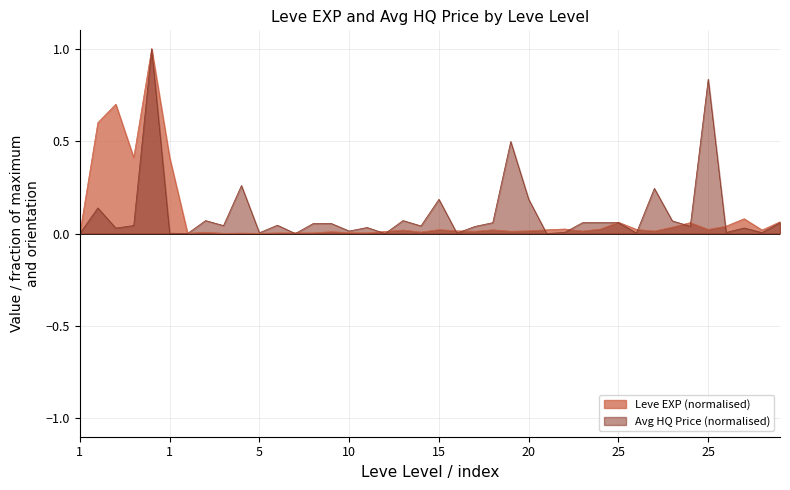

Does the chart display data point markers on the line(s)?

No